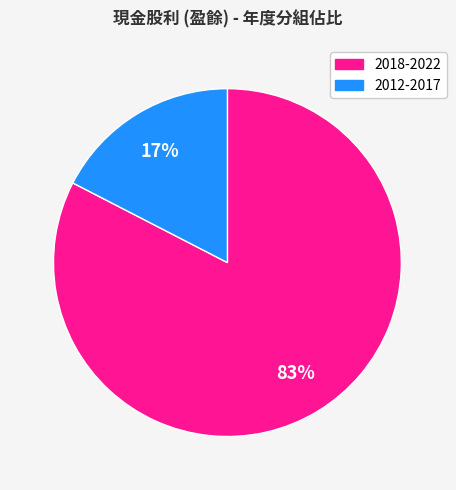

How many segments does this pie chart have?

2